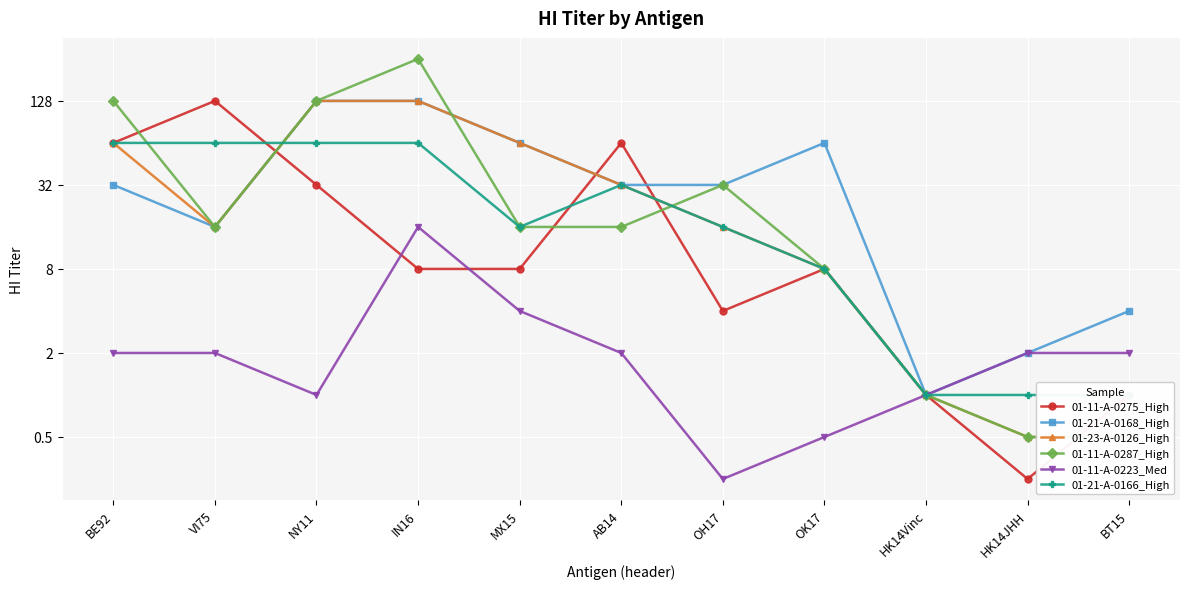

Is it true that 01-21-A-0168_High equals 32.0 at OH17?

True